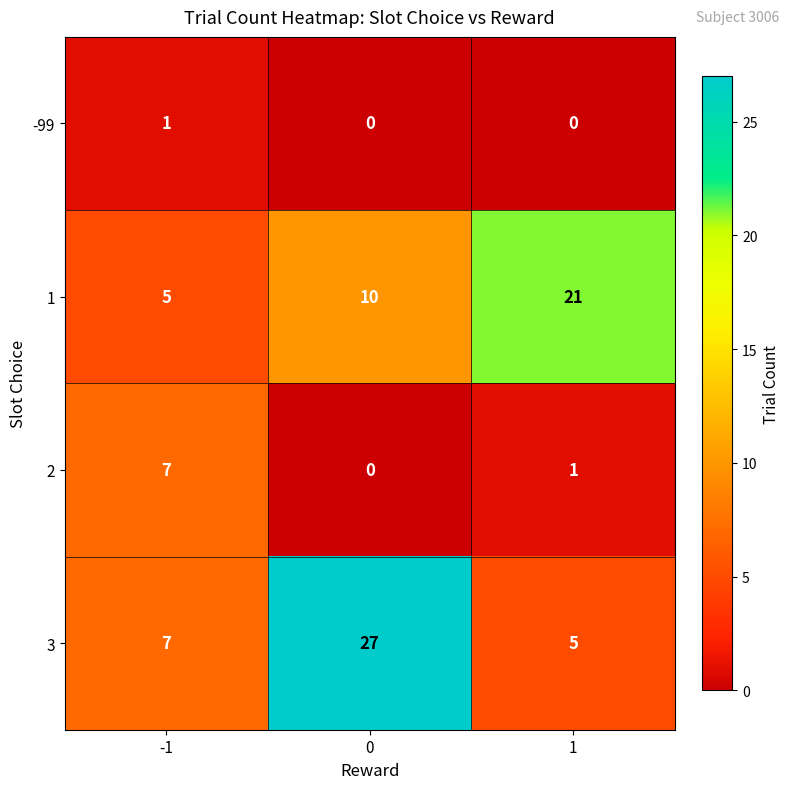

Is it true that 2 equals 0 at 0?

True